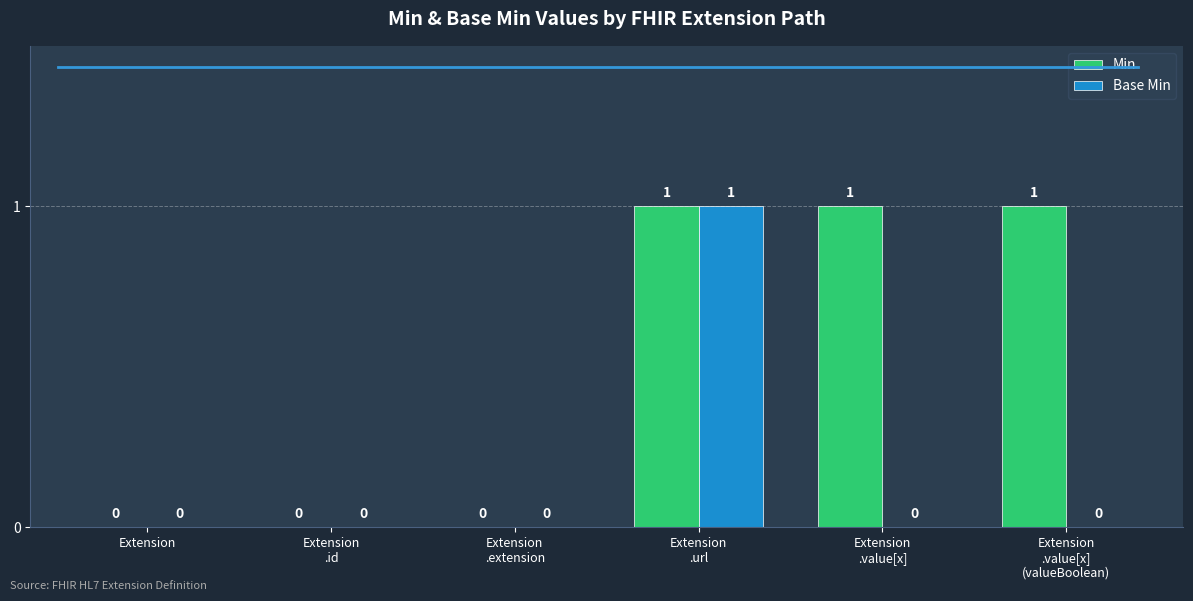

How many groups of bars are there?

6